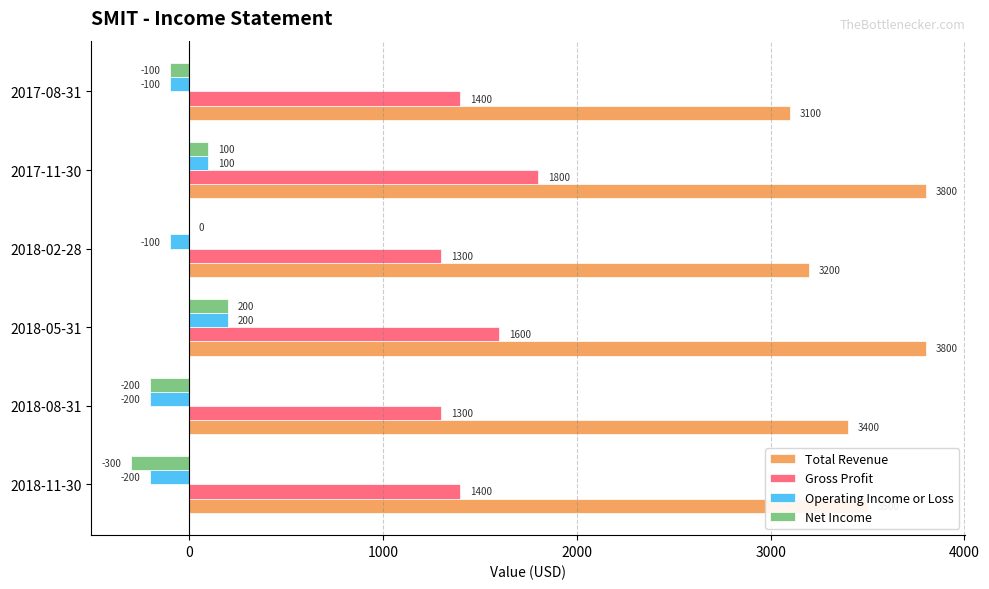

The Operating Income or Loss series shows -200 at 2018-11-30. True or false?

True